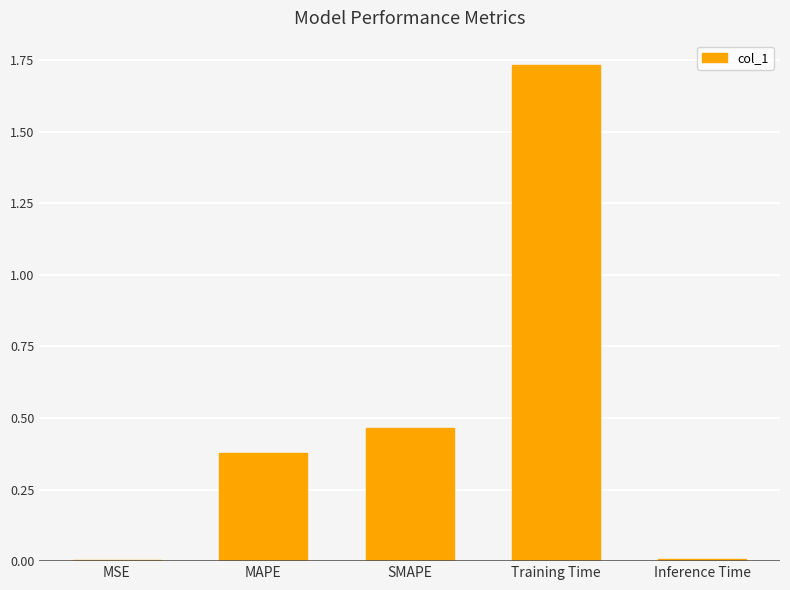

The value at MSE is 0.0. True or false?

True